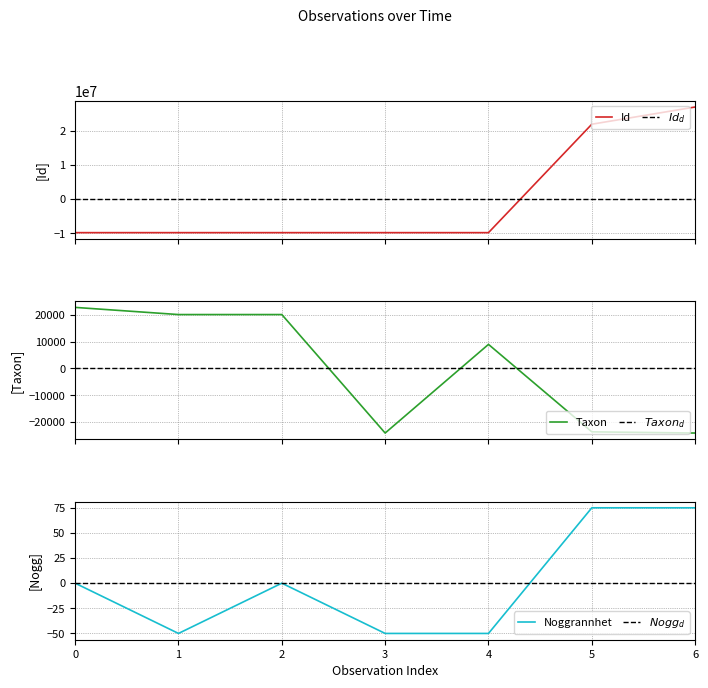

What is the highest value of the Taxon series?

22706.4